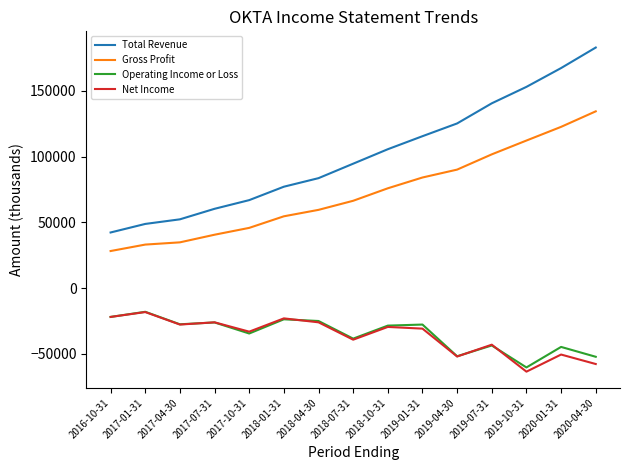

What is the lowest value of the Gross Profit series?

28200